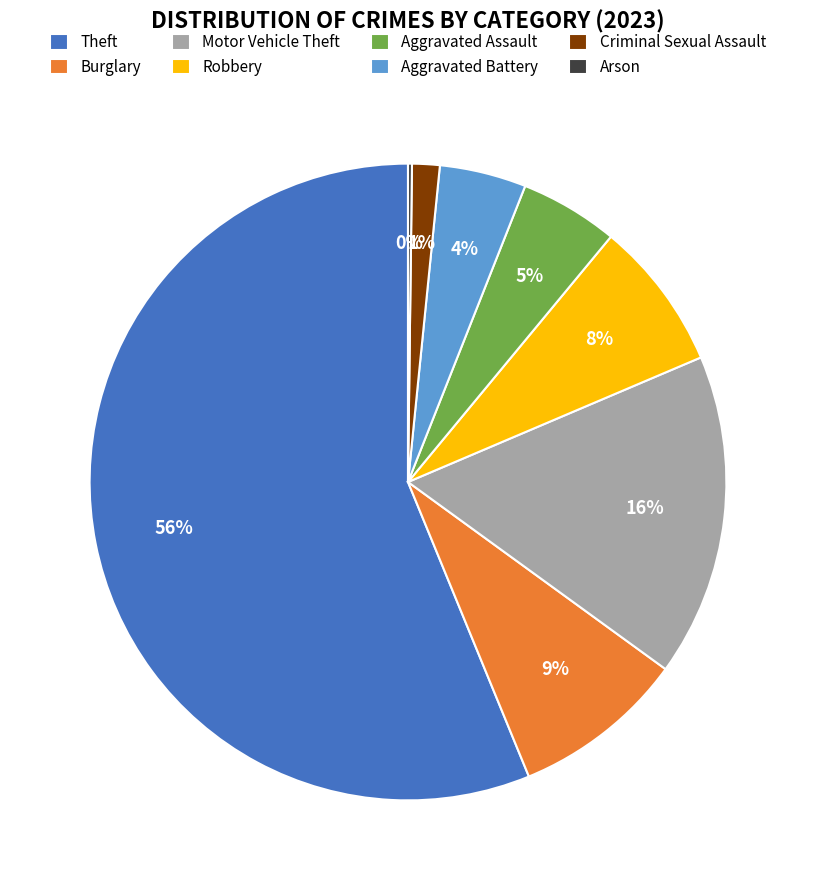

What percentage is the Burglary slice, to the nearest percent?

9%